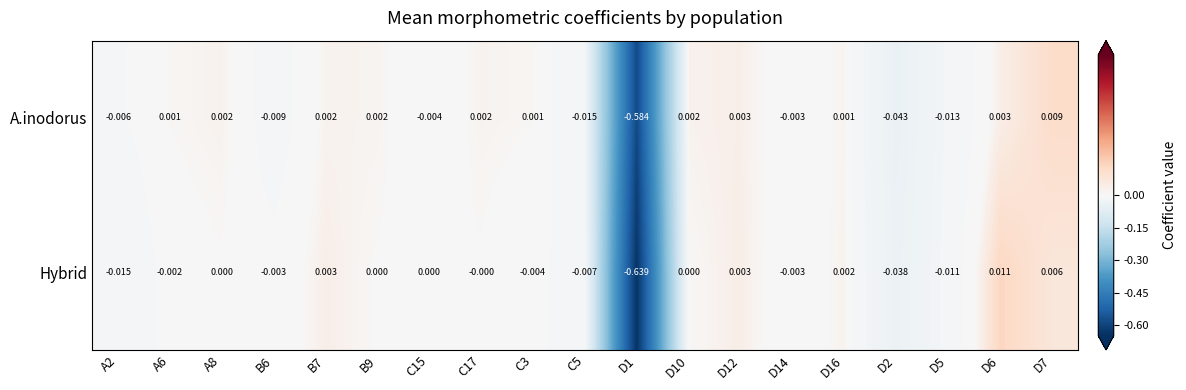

Rank the series by their maximum value, from highest to lowest.

Hybrid, A.inodorus